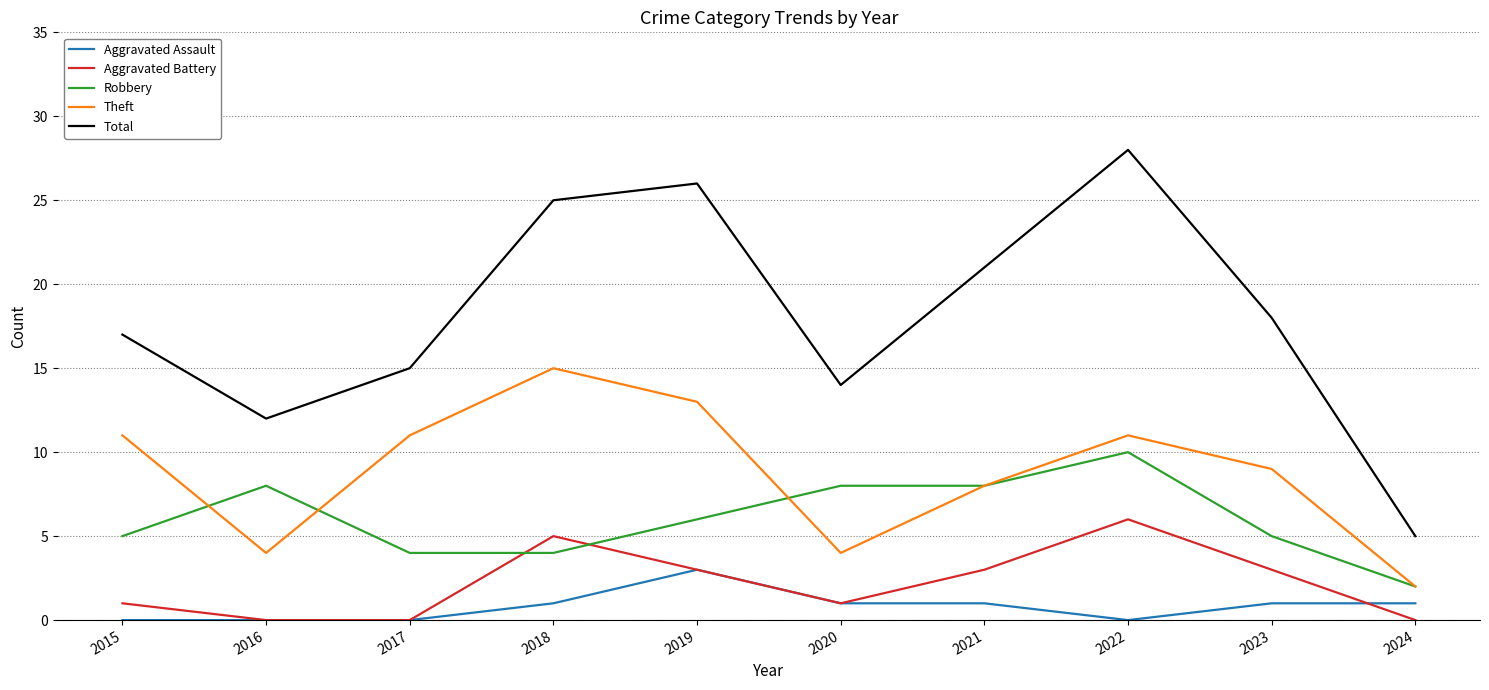

Which series has the largest total across all categories?

Total